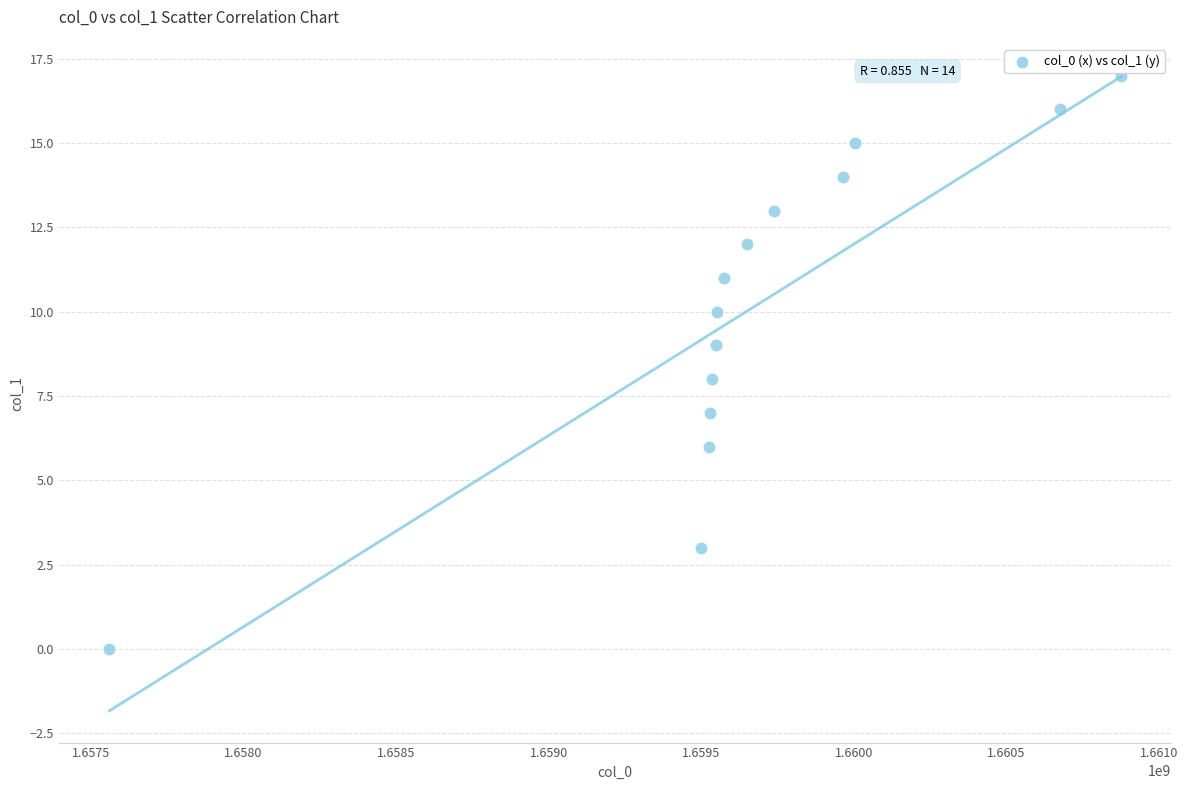

What is the range of X values (max minus min)?

3315640